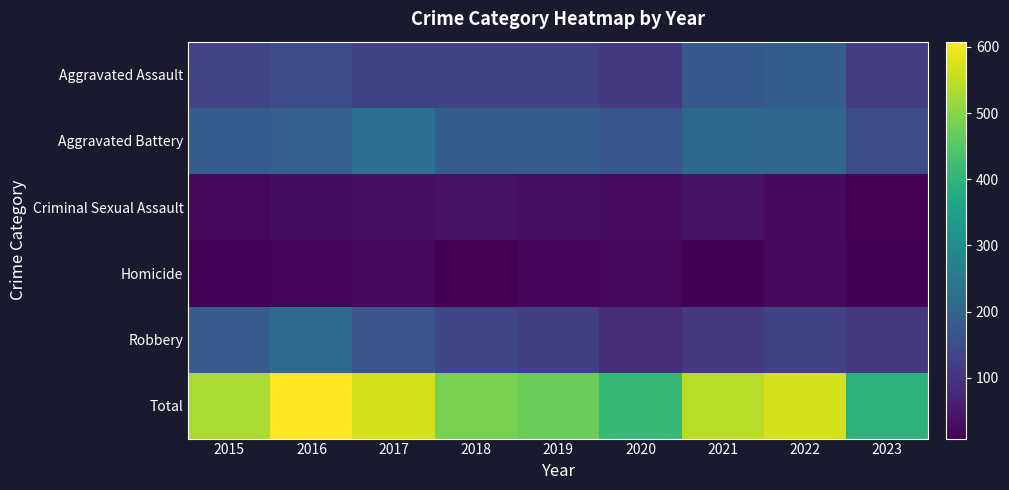

Reading right to left, transcribe all the data shown in this chart.

Aggravated Assault: 2023=117	2022=190	2021=179	2020=108	2019=124	2018=124	2017=126	2016=149	2015=132
Aggravated Battery: 2023=147	2022=205	2021=208	2020=168	2019=184	2018=184	2017=226	2016=193	2015=183
Criminal Sexual Assault: 2023=10	2022=24	2021=37	2020=25	2019=30	2018=35	2017=30	2016=28	2015=21
Homicide: 2023=11	2022=24	2021=12	2020=22	2019=16	2018=8	2017=20	2016=18	2015=15
Robbery: 2023=108	2022=123	2021=108	2020=87	2019=120	2018=134	2017=166	2016=220	2015=180
Total: 2023=393	2022=566	2021=544	2020=410	2019=474	2018=485	2017=568	2016=608	2015=531